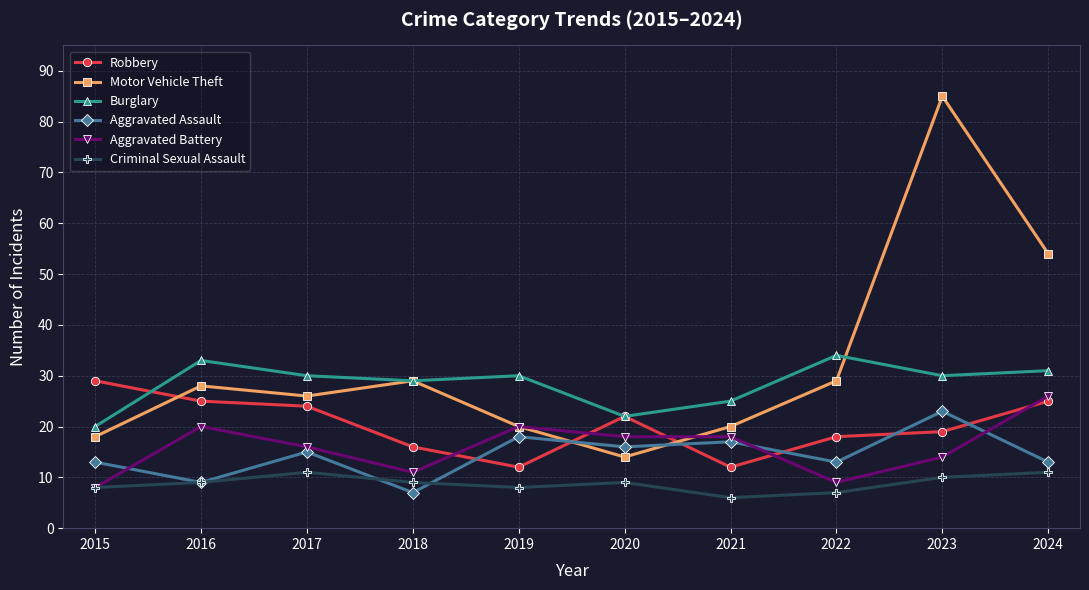

Between 2018 and 2024, which series saw the biggest shift?

Motor Vehicle Theft